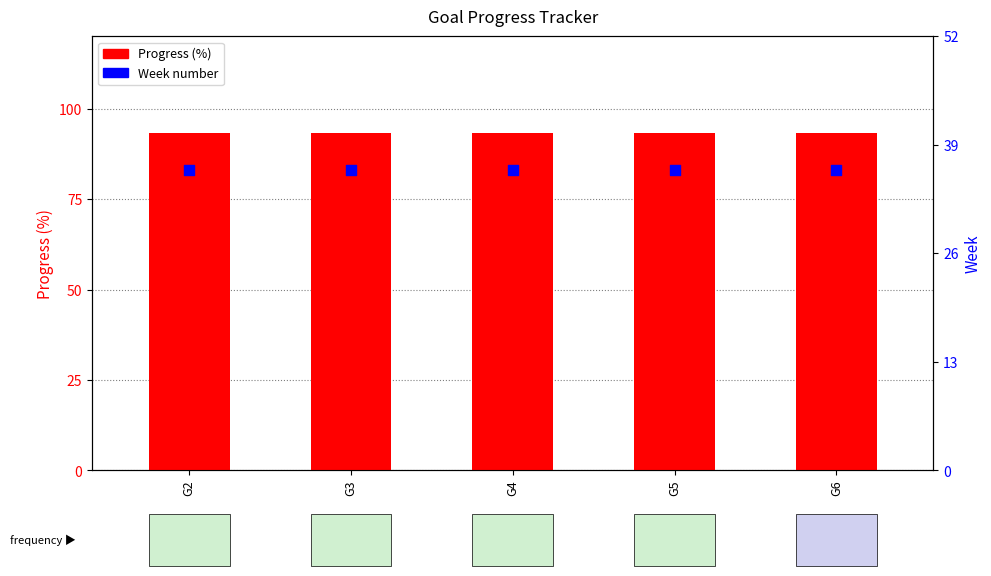

At how many categories does at least one series exceed 70?

5